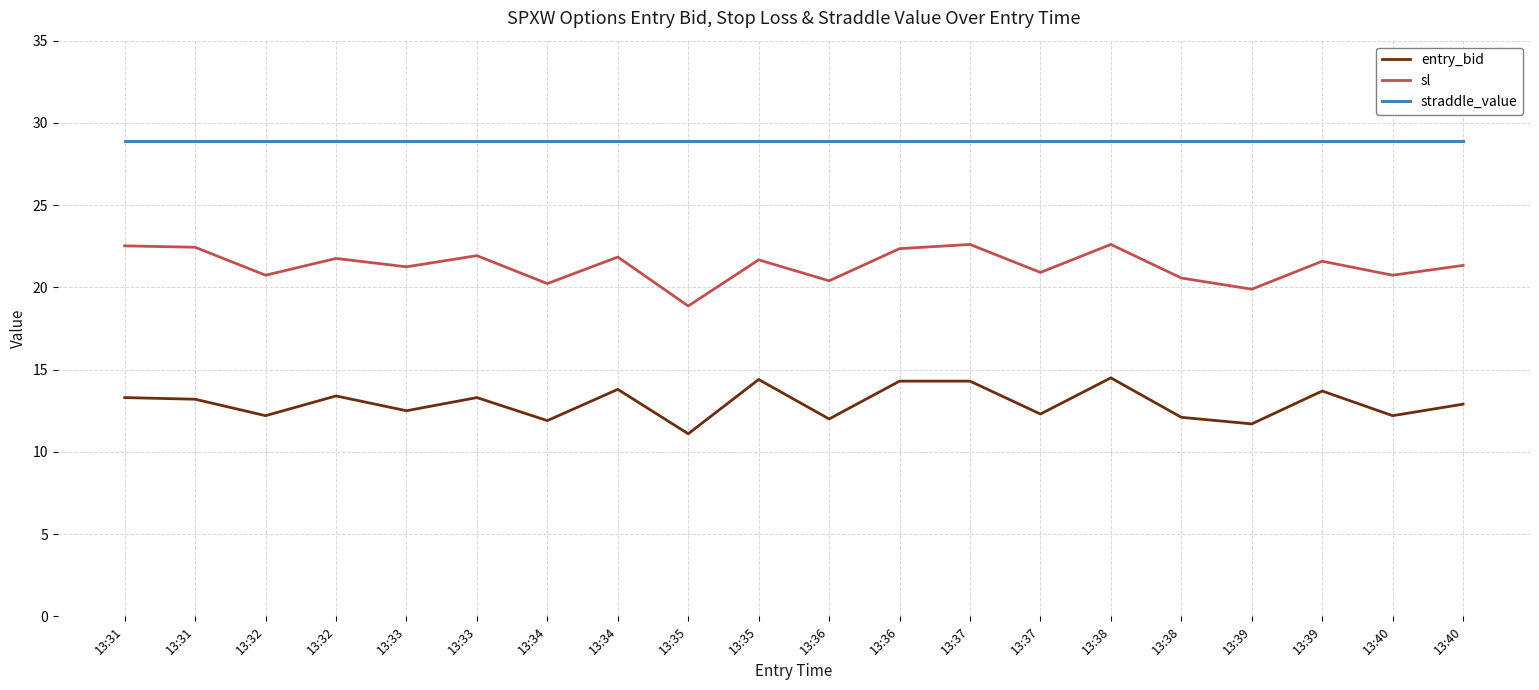

What is the value of the straddle_value point at the 7th from the left?

28.9